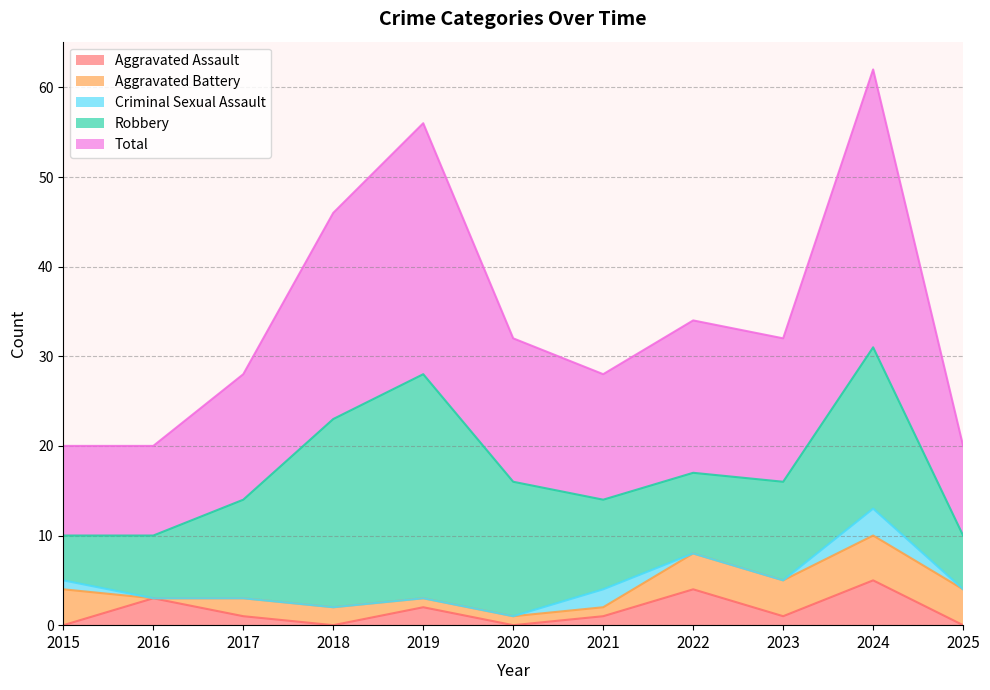

What is the average value of the Robbery series?

13